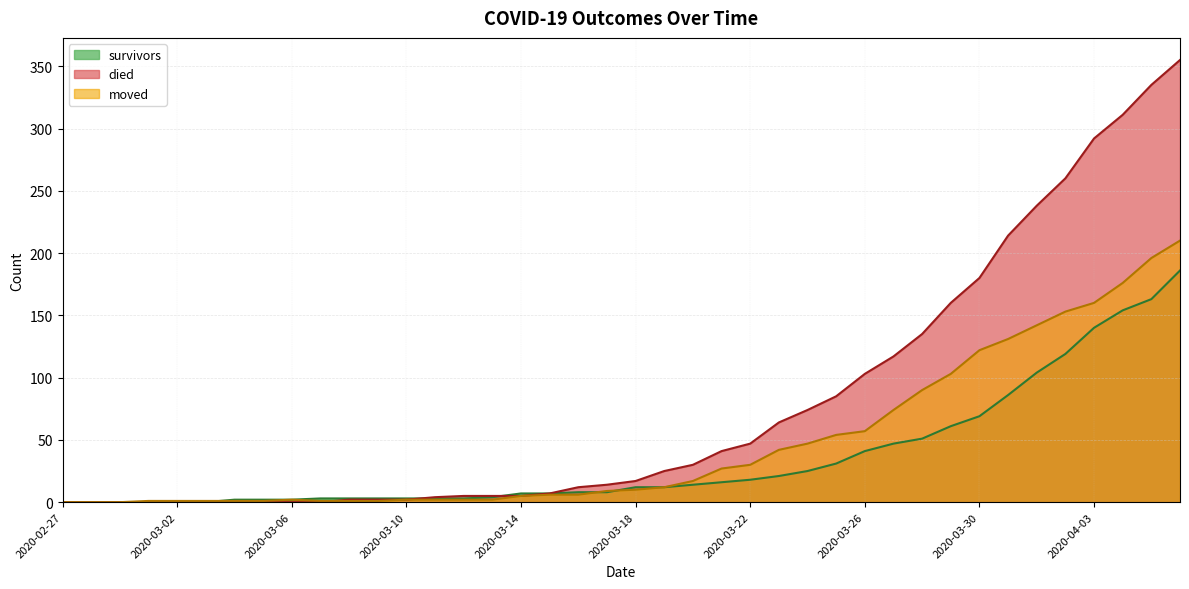

Where does the moved series first go above 10?

2020-03-19